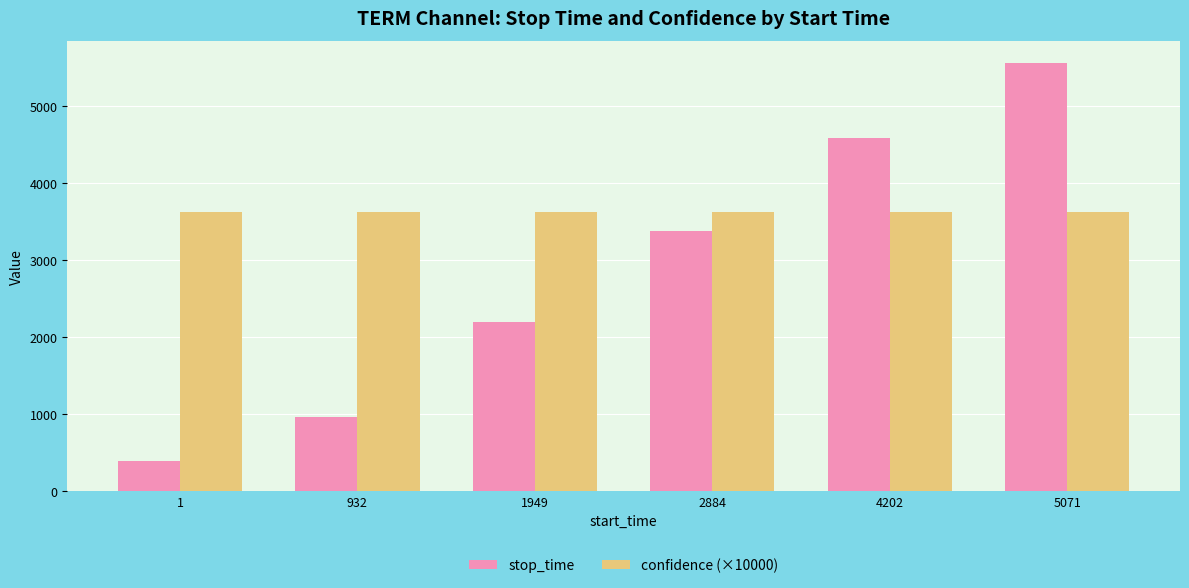

Rank the series by their average value, from lowest to highest.

stop_time, confidence (×10000)